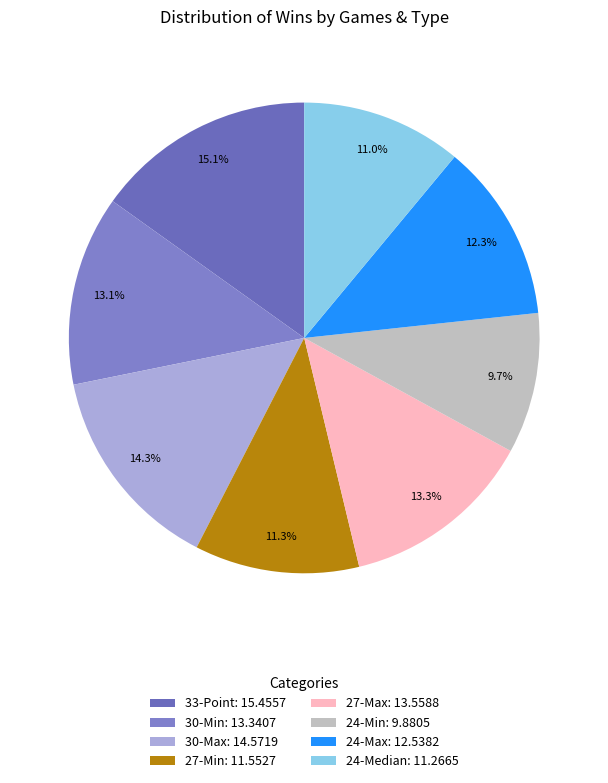

Is it true that 30-Min is 13% of the pie?

True